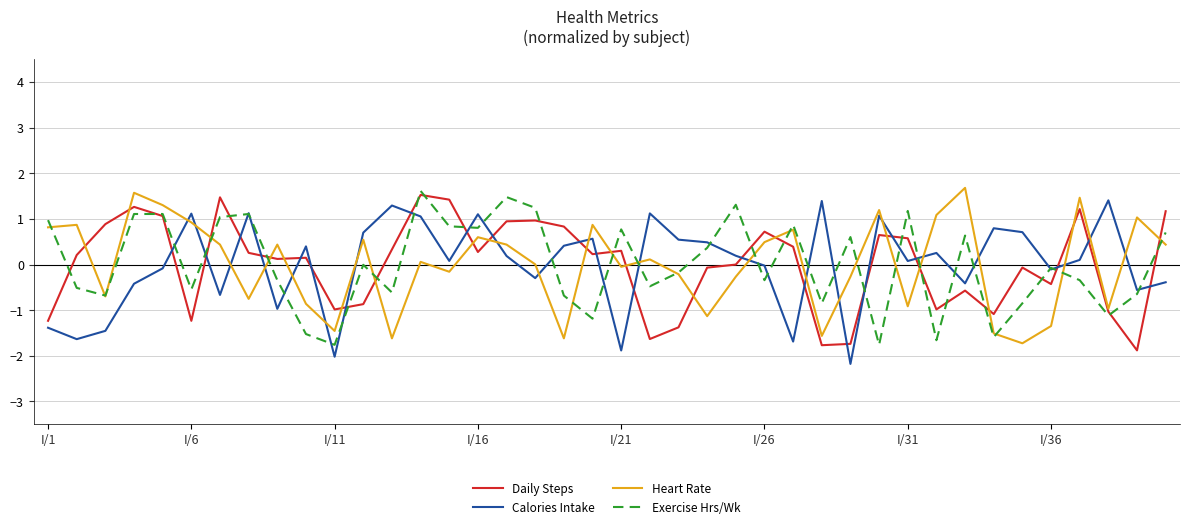

What is the greatest value displayed?

1.7